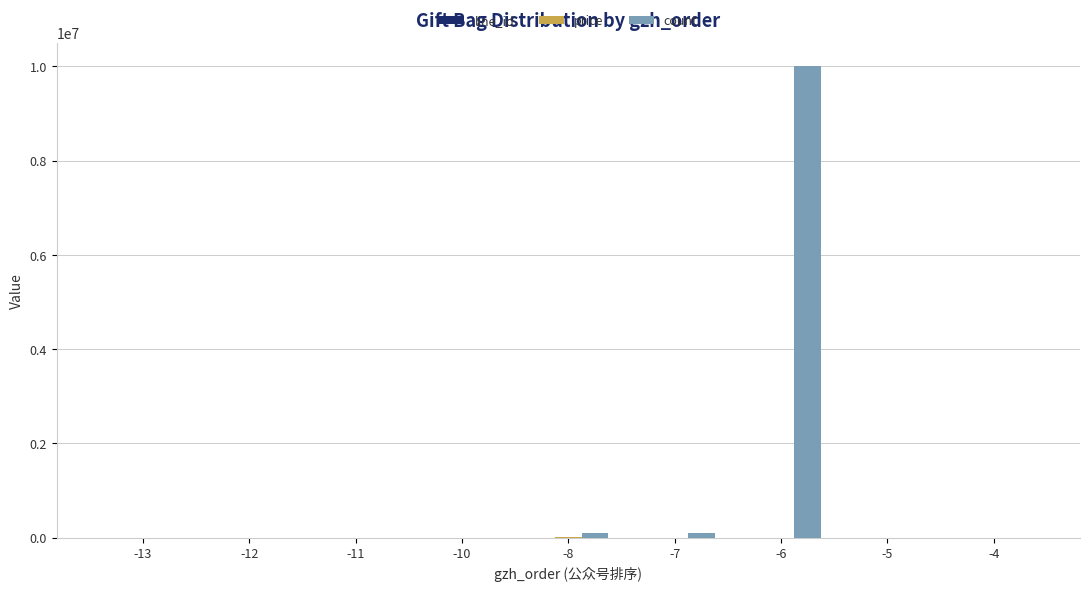

Which series has the largest total across all categories?

count